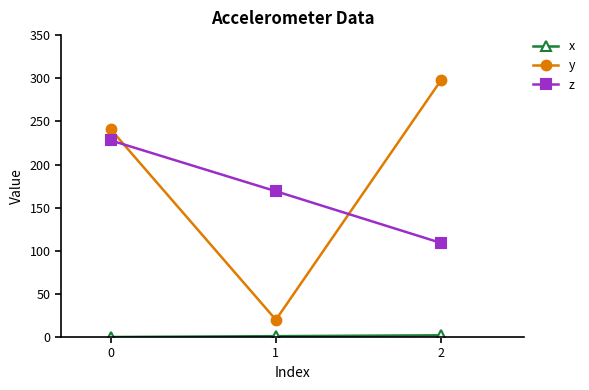

At which label is y closest to 159?

0